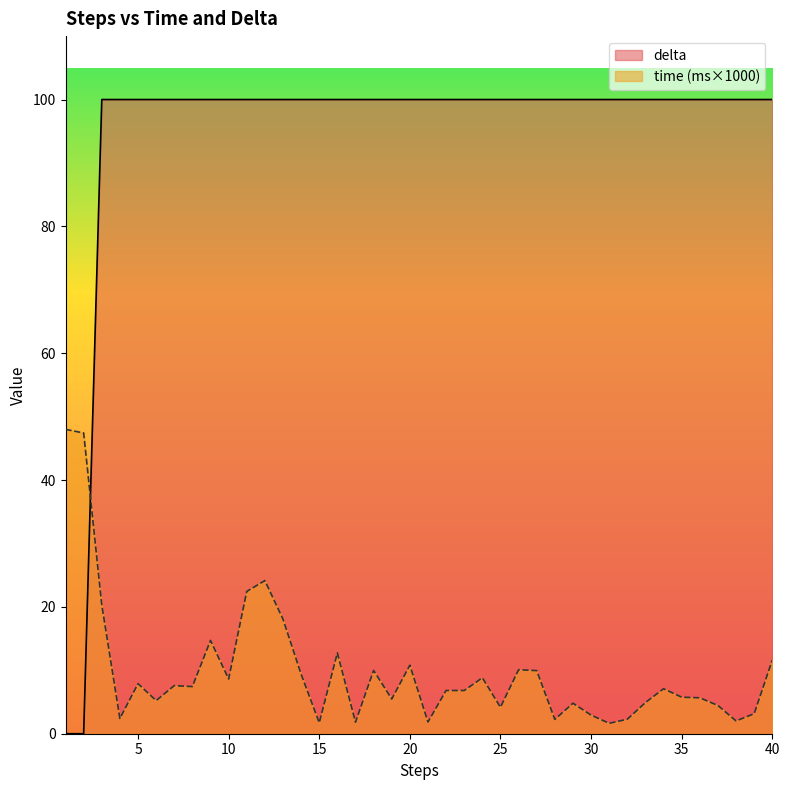

What is the sum of the delta values at 7 and 25?

200.0